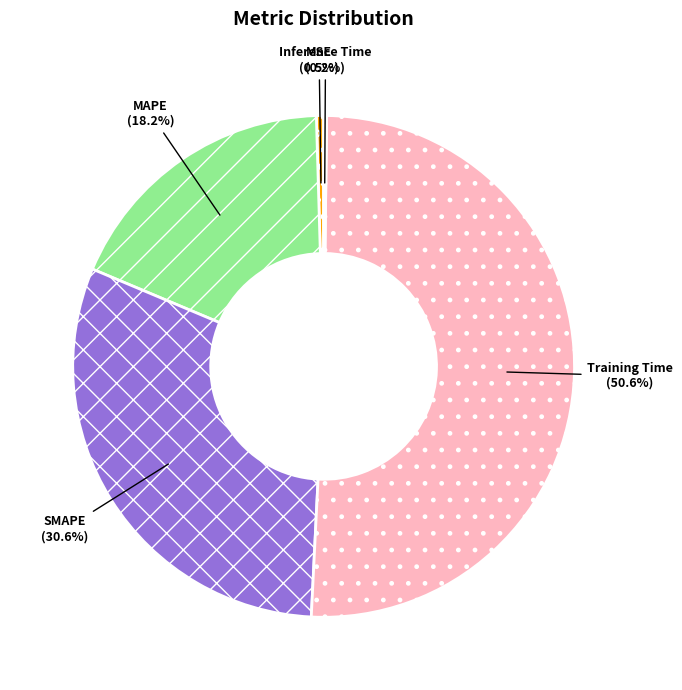

Is it true that MAPE is 18% of the pie?

True